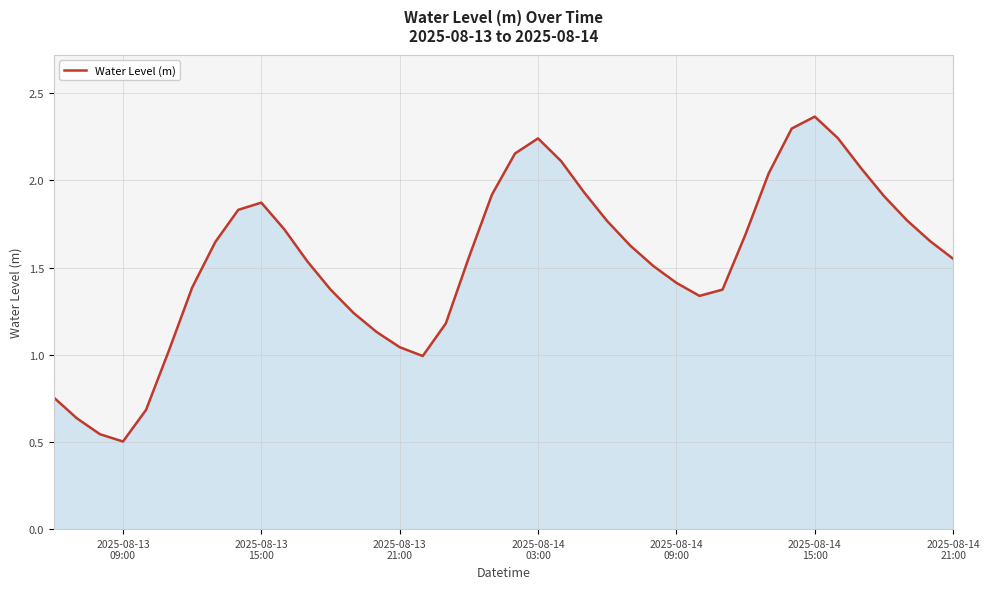

How many lines are shown in the chart?

1